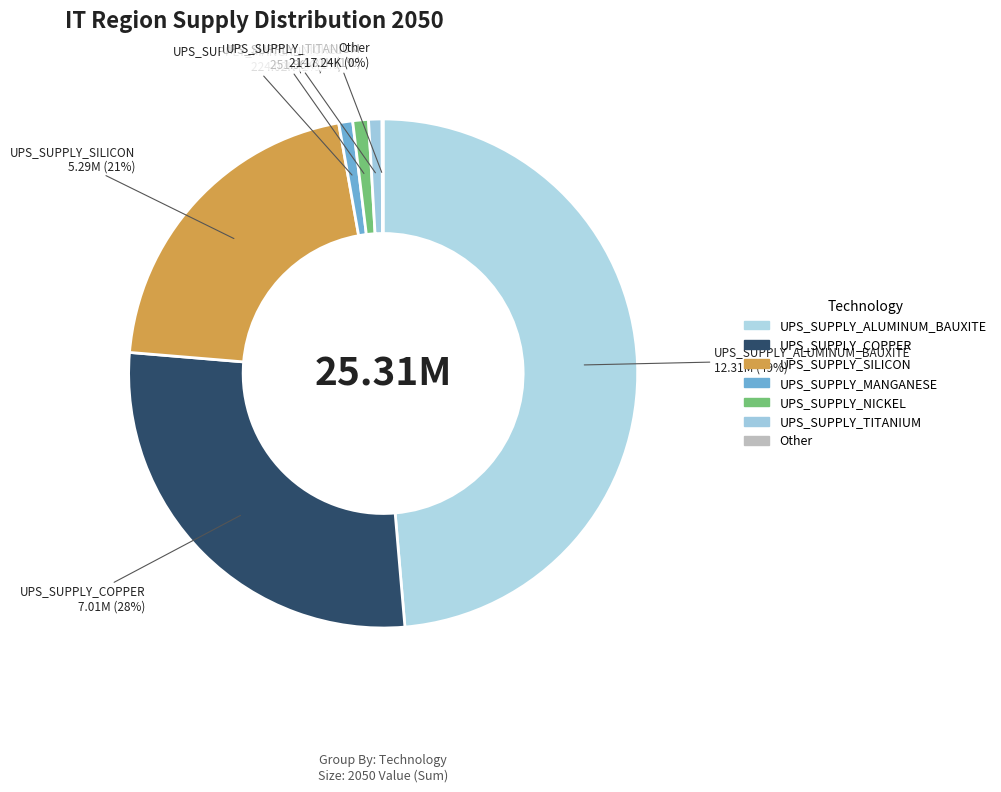

True or false: UPS_SUPPLY_MANGANESE accounts for 15% of the total.

False